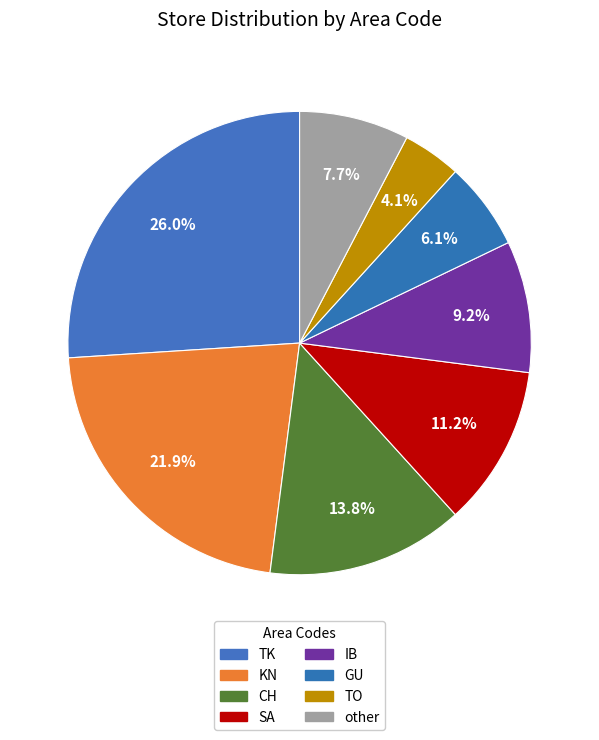

To the nearest percent, what is the combined percentage of TO and IB?

13%